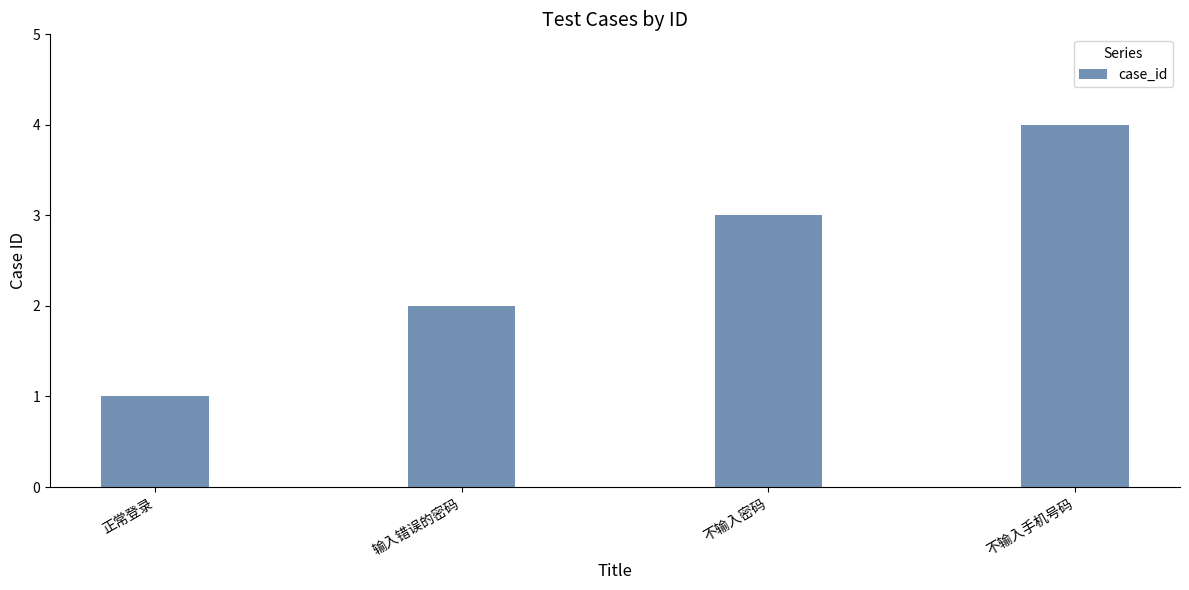

What position from the left is 输入错误的密码?

2